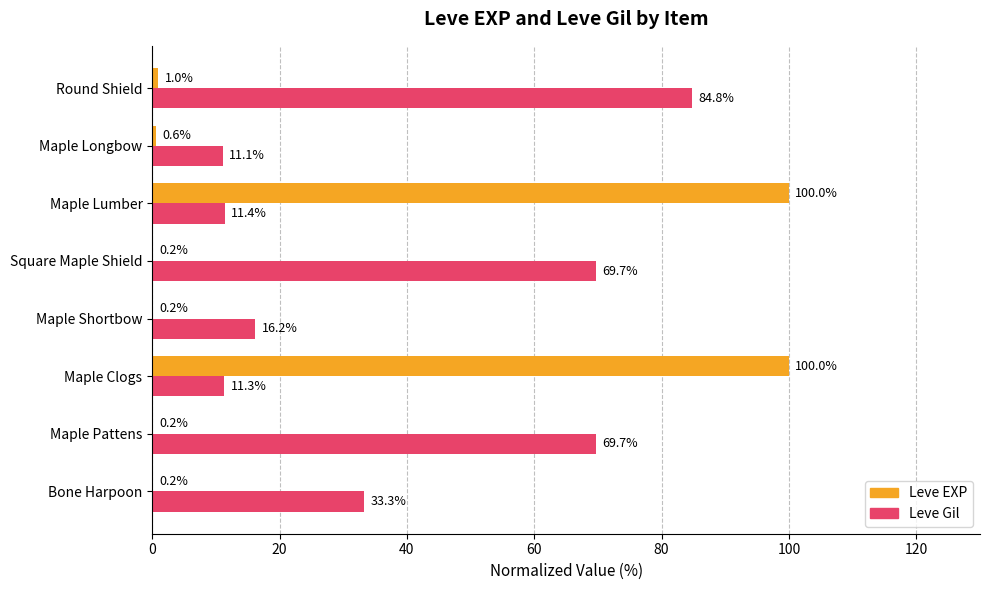

Count the number of categories in the chart.

8